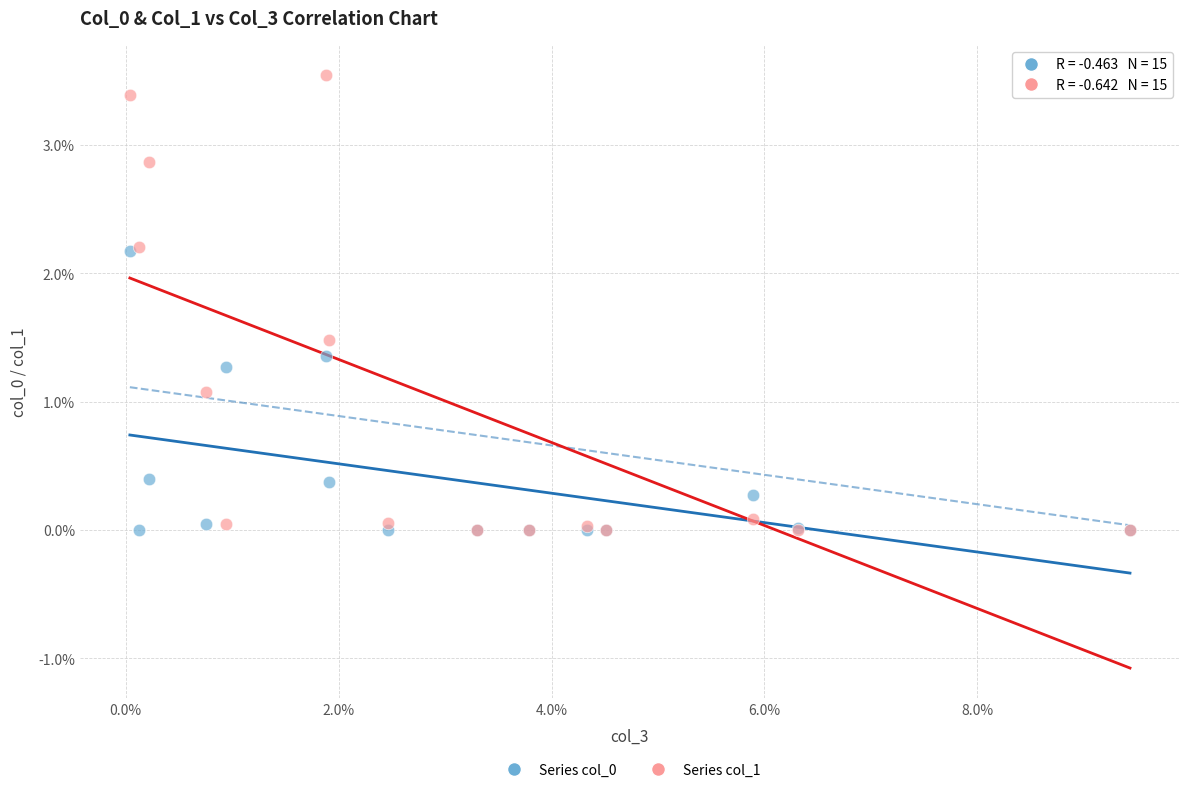

Which series has the largest Y range (max minus min)?

Series col_1